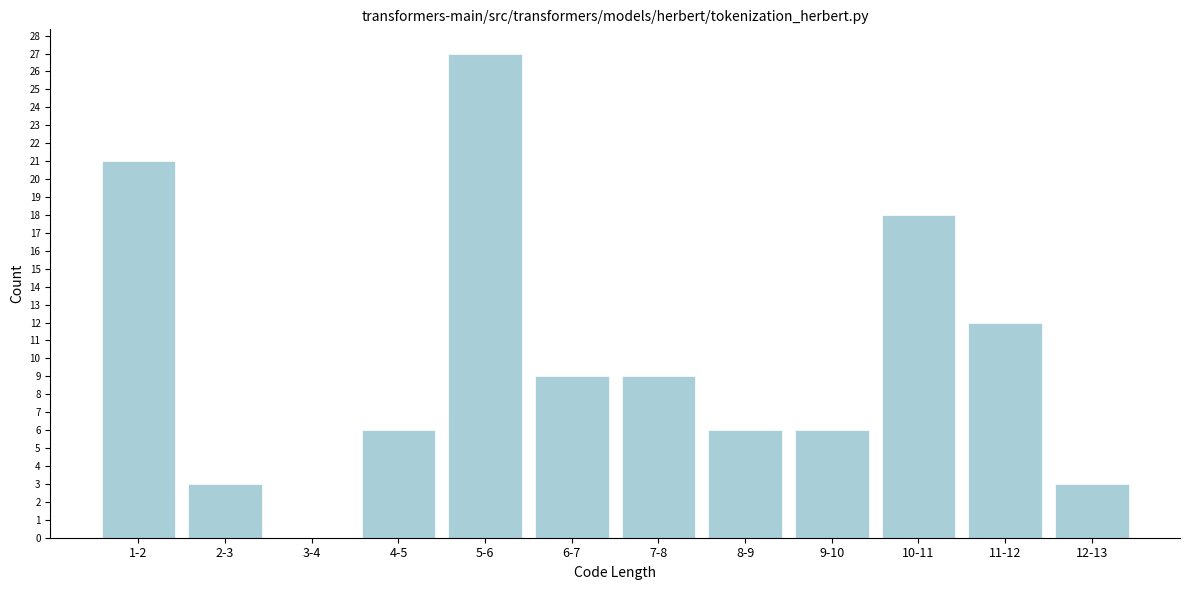

Reading left to right, list all the values displayed in this chart.

1-2=21	2-3=3	3-4=0	4-5=6	5-6=27	6-7=9	7-8=9	8-9=6	9-10=6	10-11=18	11-12=12	12-13=3